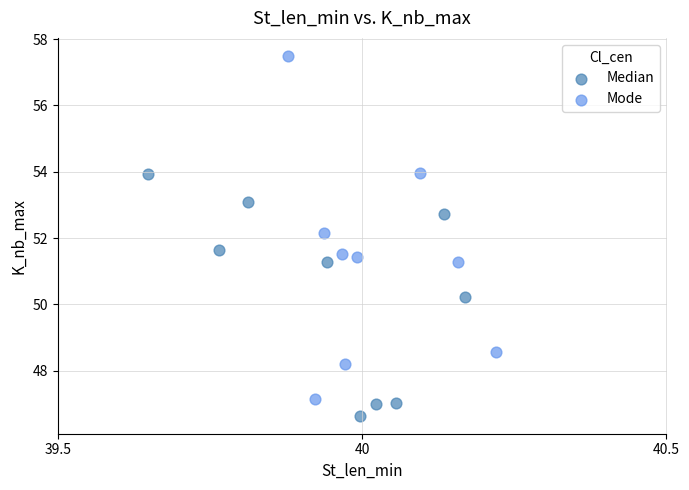

Which series contains the lowest Y value?

Median